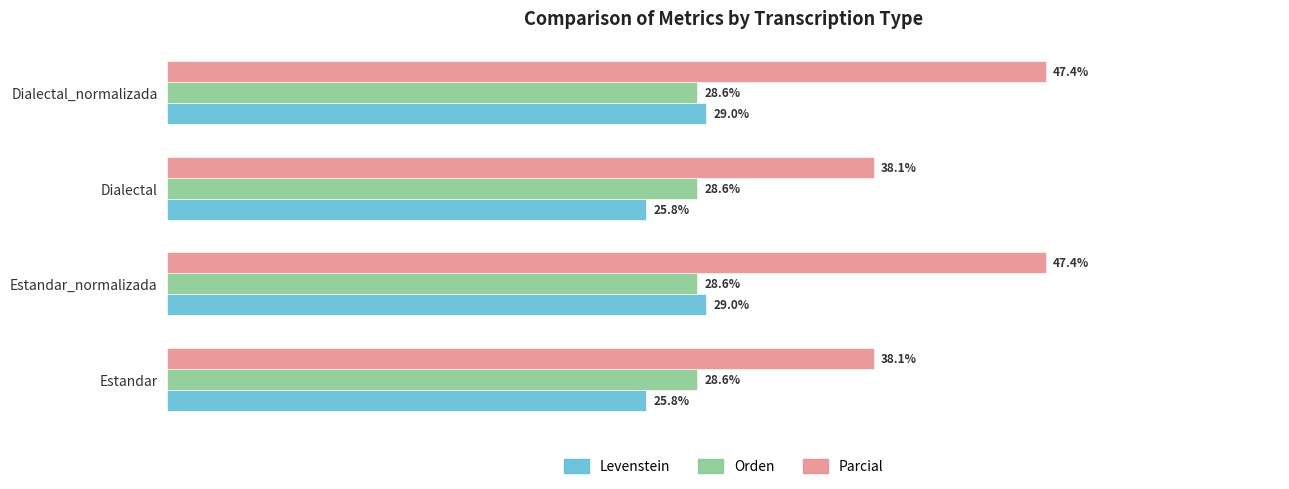

Which series has the largest total across all categories?

Parcial